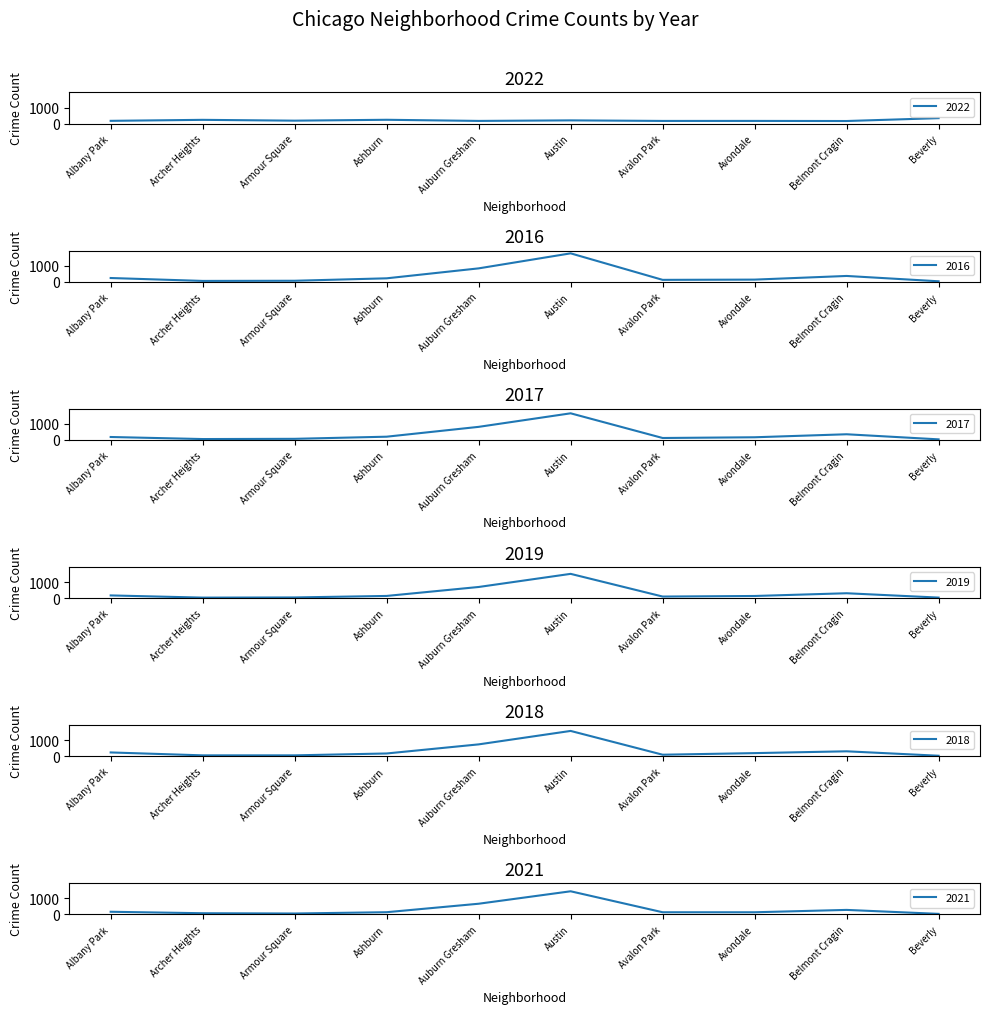

What is the label of the 8th point from the right?

Armour Square